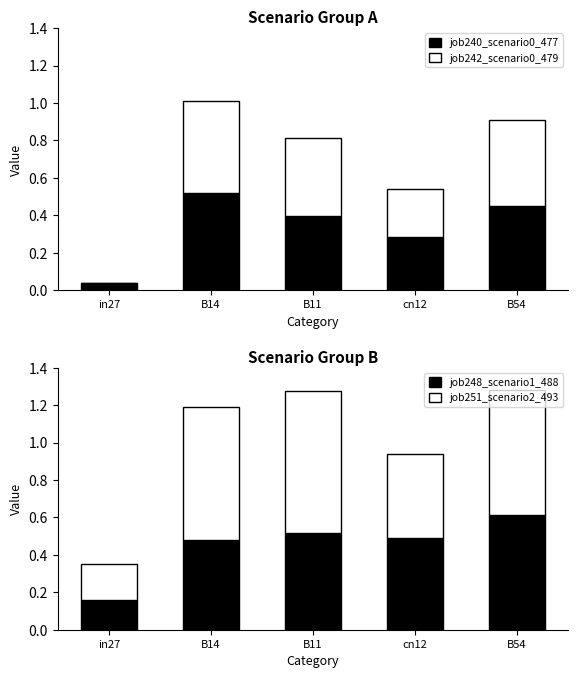

What position from the right is B11?

3